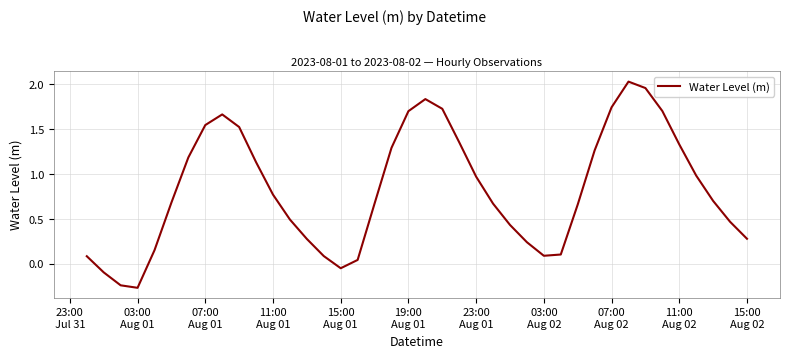

What is the difference between the maximum and minimum values?

2.3